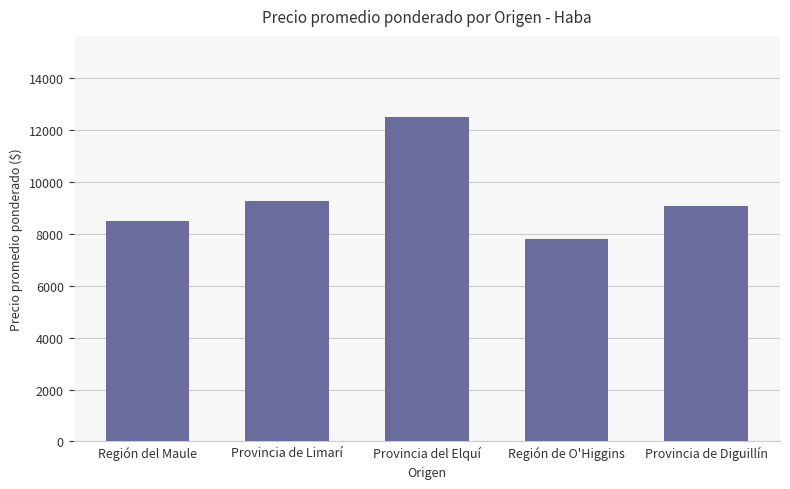

How many data points are less than 9083?

2